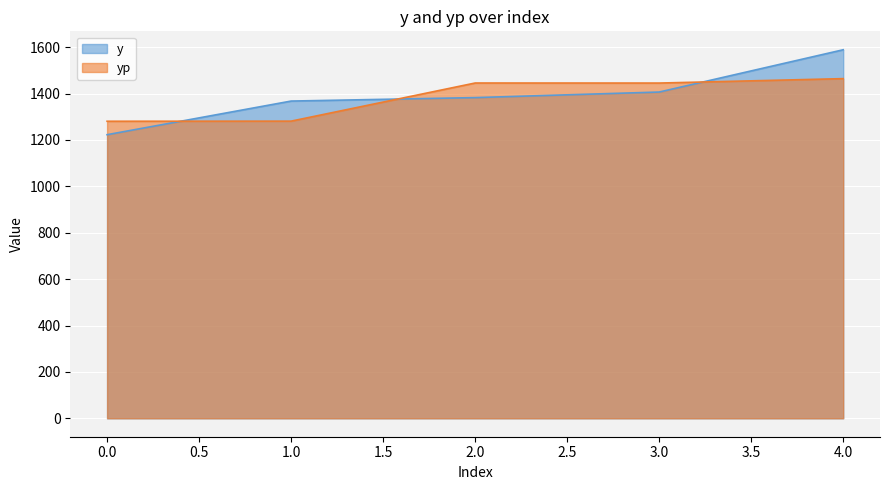

List the series in order of their peak value, highest first.

y, yp